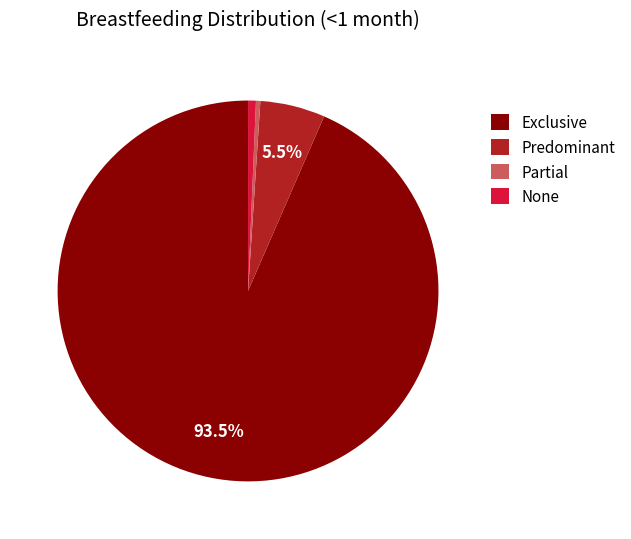

Is the sum of None and Exclusive greater than half?

Yes